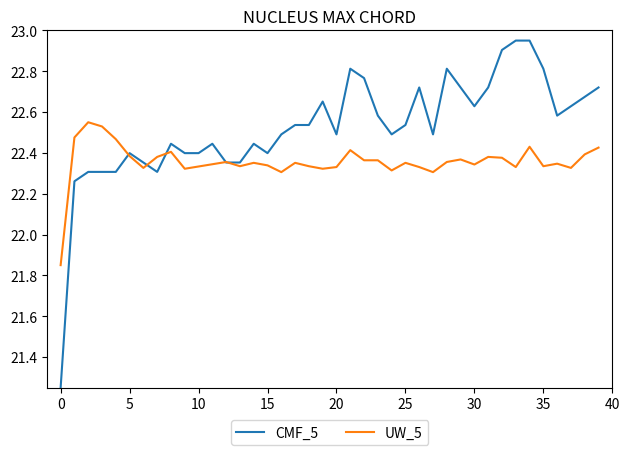

Which series has the largest range (max minus min)?

CMF_5